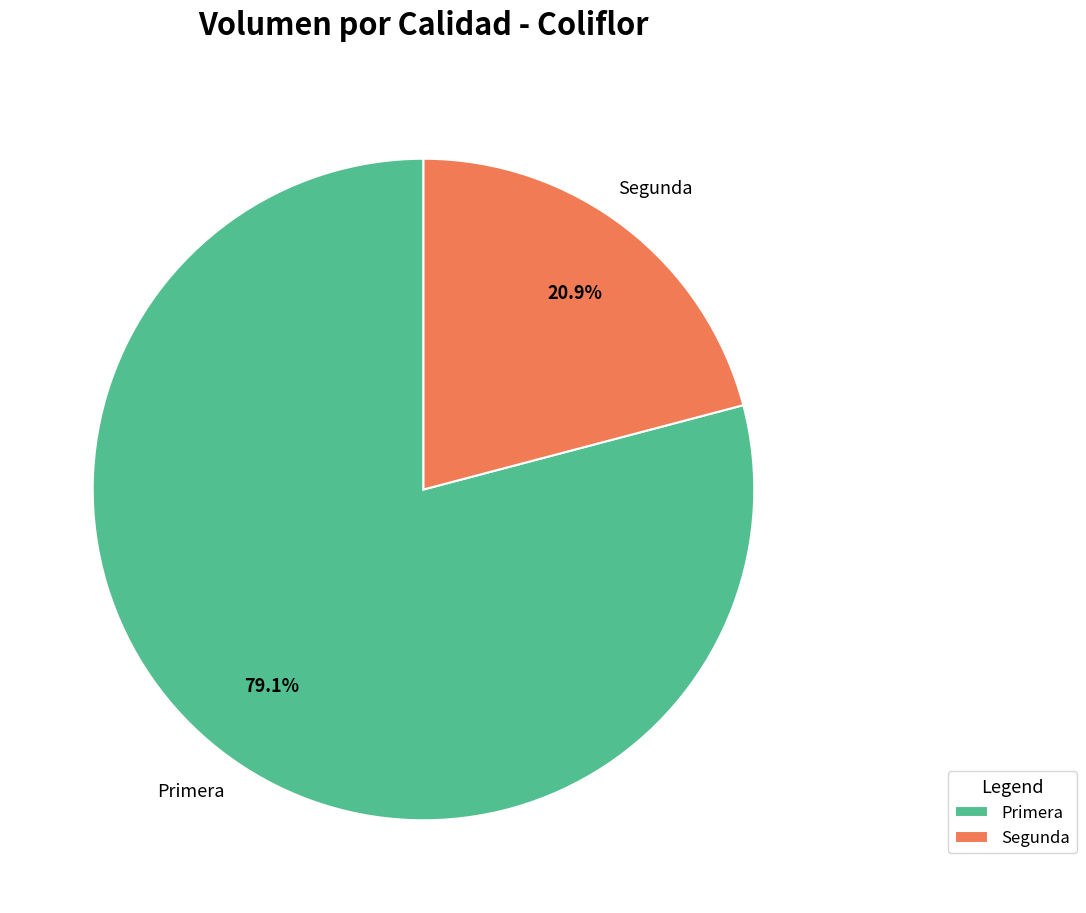

What is the majority slice?

Primera